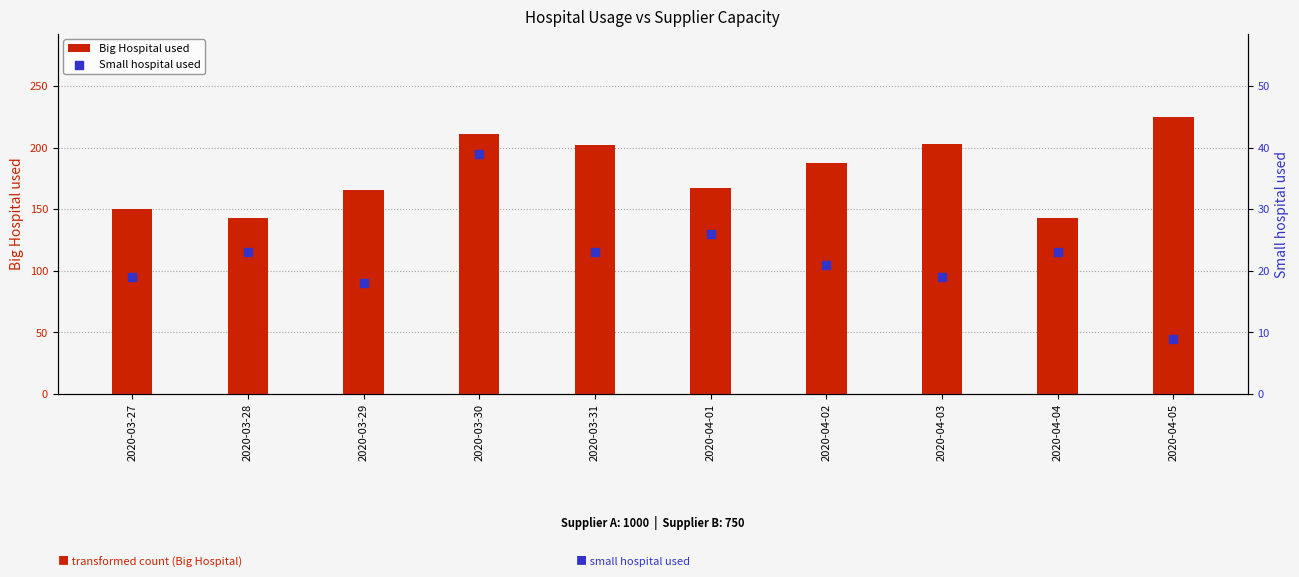

Which series has the widest spread of Y values?

Big Hospital used